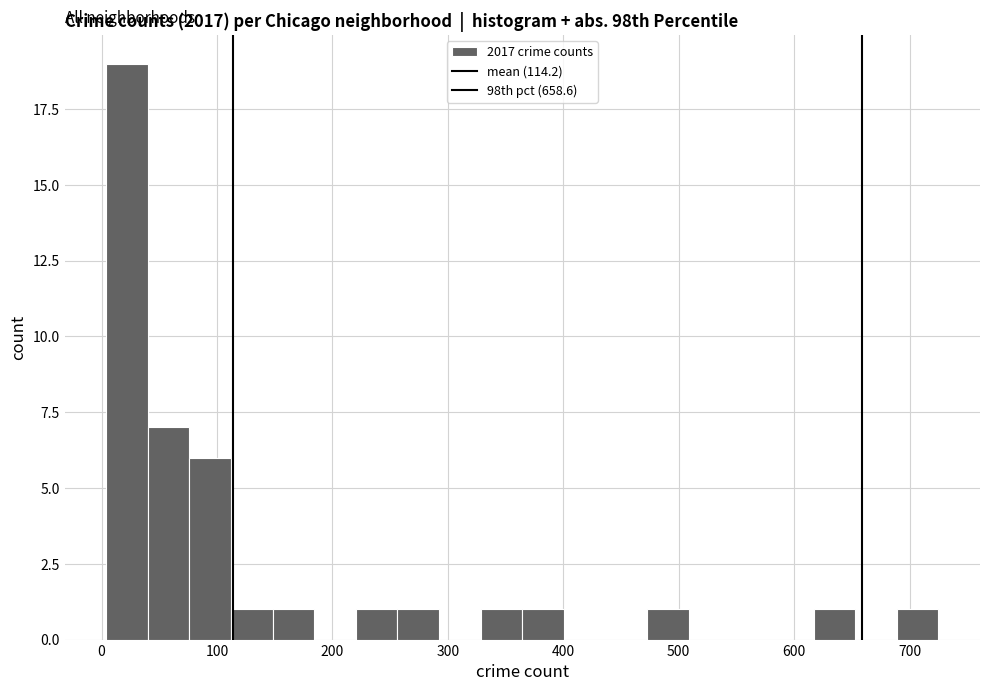

Read against the x-axis, roughly where is the centre of the tallest bar?

20